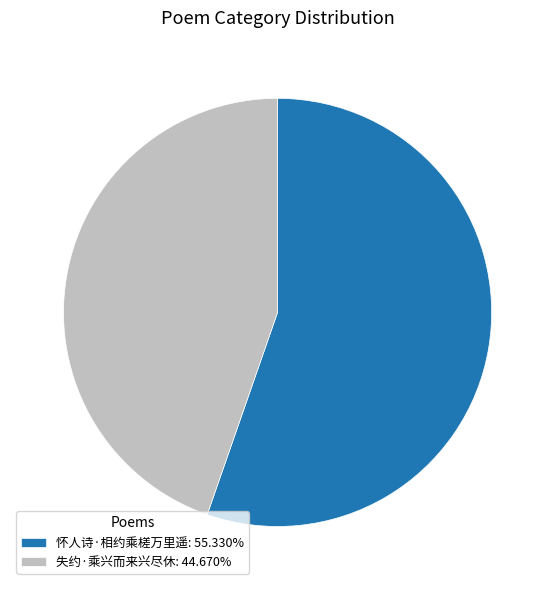

Do 怀人诗·相约乘槎万里遥: 55.330% and 失约·乘兴而来兴尽休: 44.670% together represent more than half of the pie?

Yes